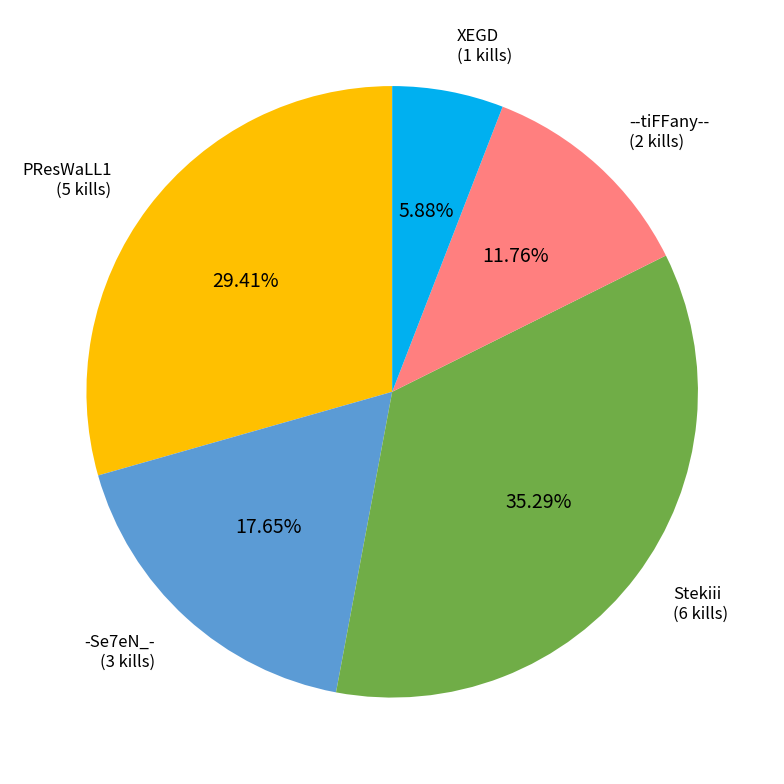

Does any single category account for the majority?

No